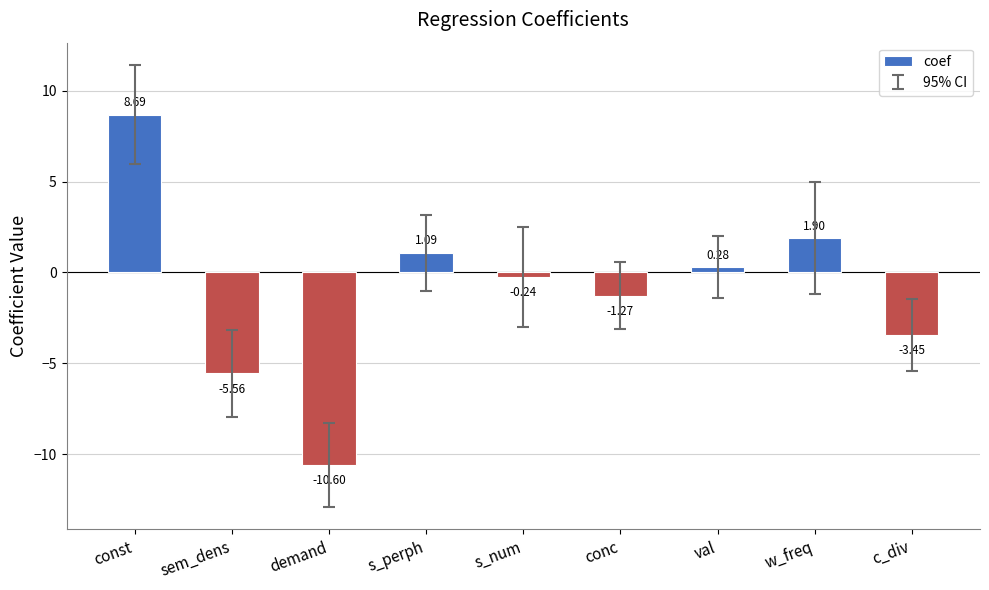

Rank the categories by value from highest to lowest.

const, w_freq, s_perph, val, s_num, conc, c_div, sem_dens, demand